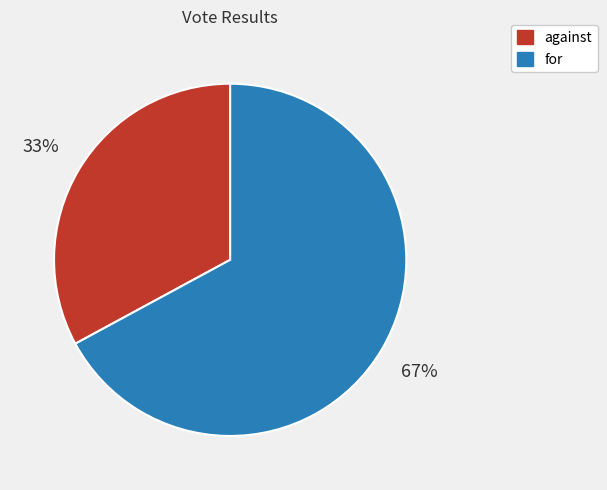

Rank the categories by value from highest to lowest.

for, against